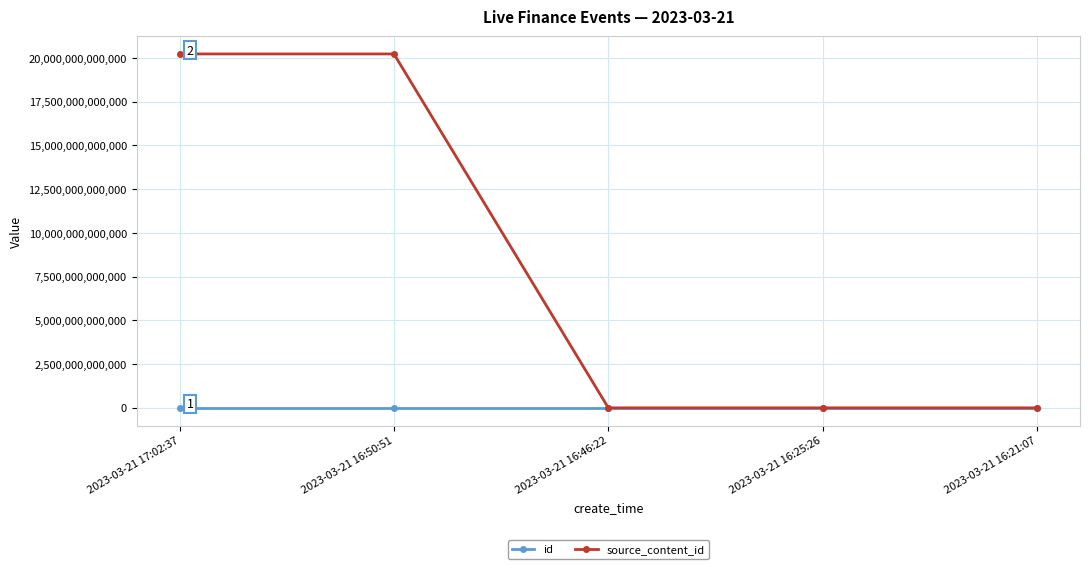

Which series has the largest total across all categories?

source_content_id